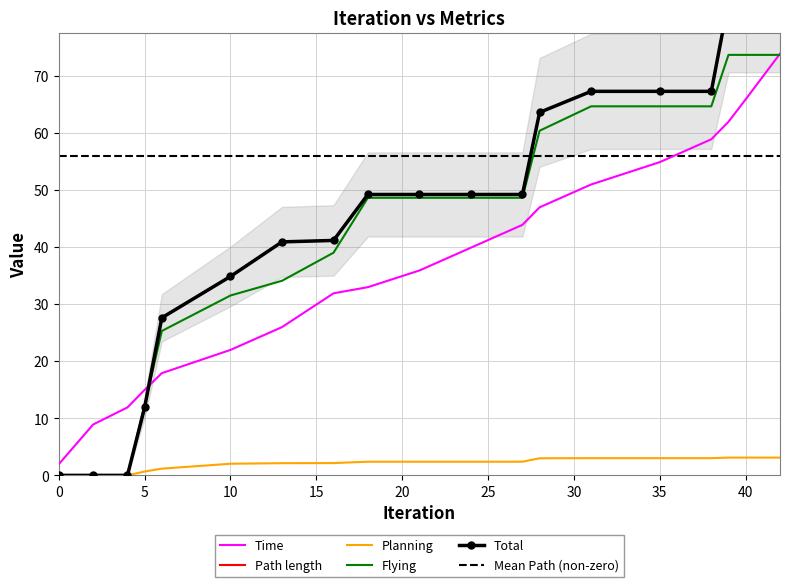

Is the value of Planning at 39 greater than the value of Time at 13?

No